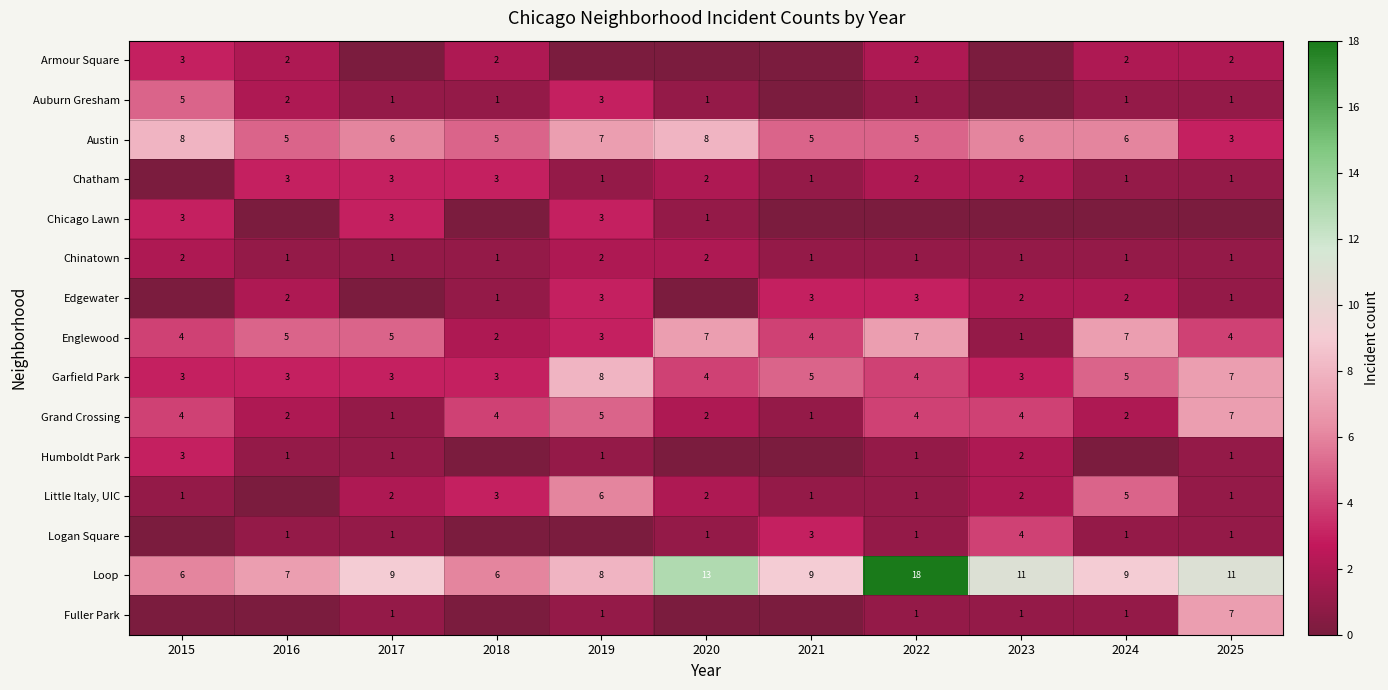

The Edgewater series shows 2 at 2016. True or false?

True